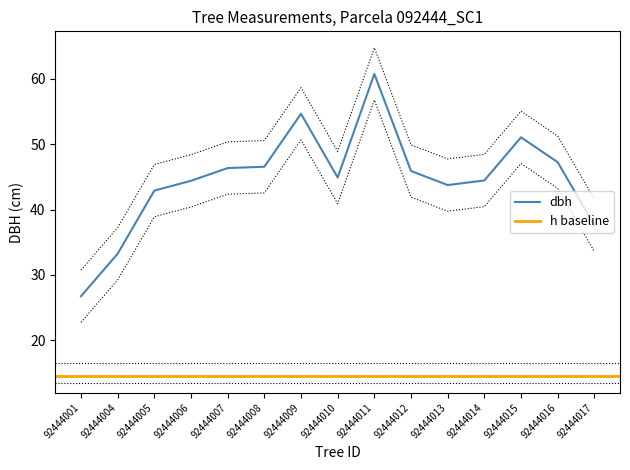

What is the approximate value at 92444009?

54.6